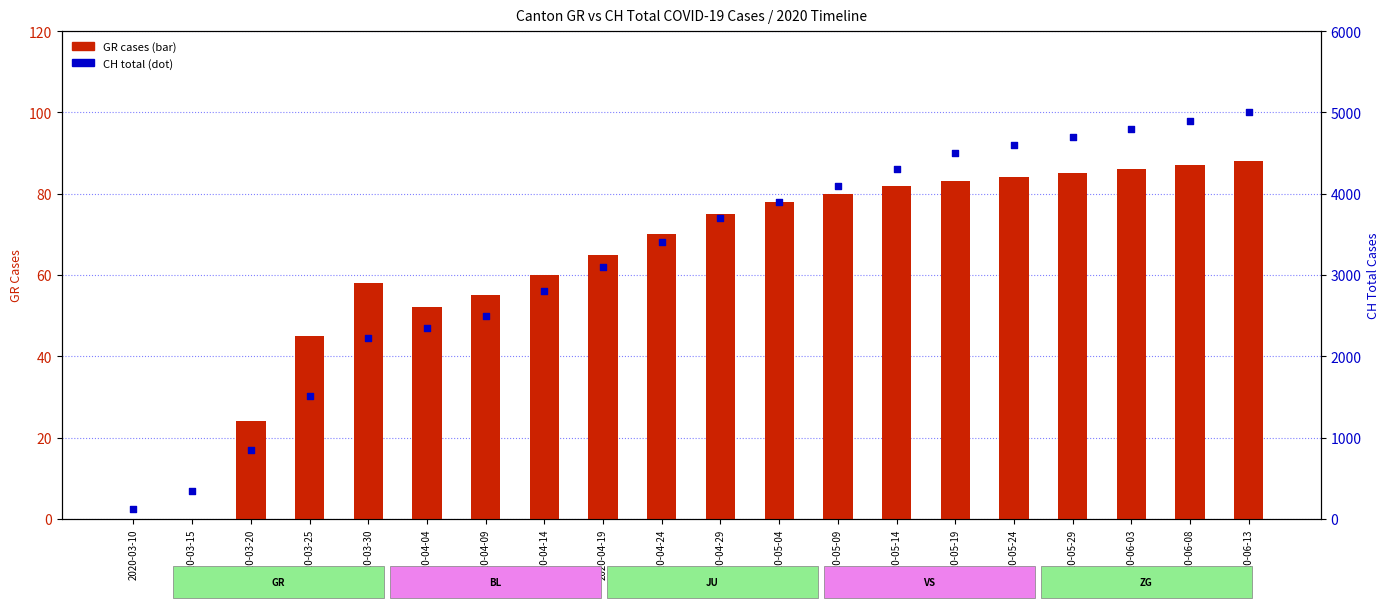

Which series reaches the maximum Y coordinate?

CH total